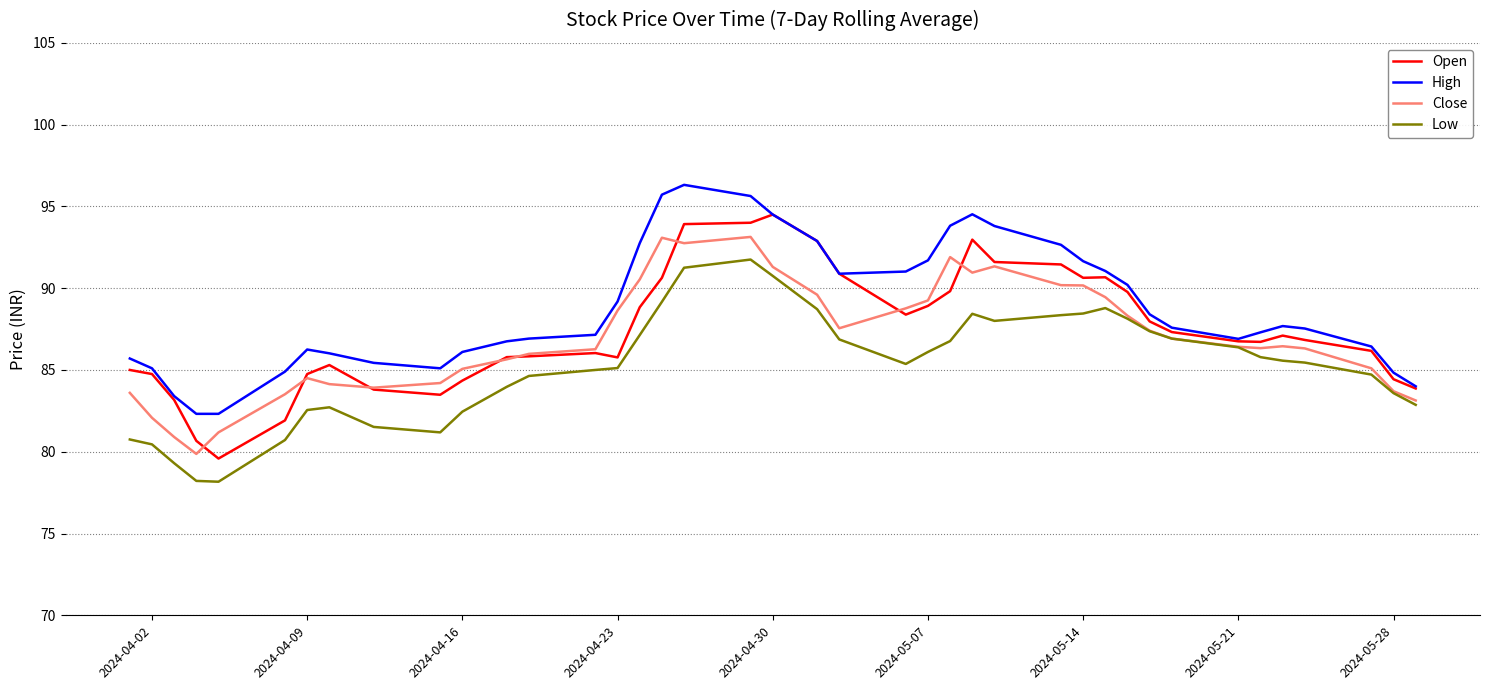

What is the minimum value shown in the chart?

78.2